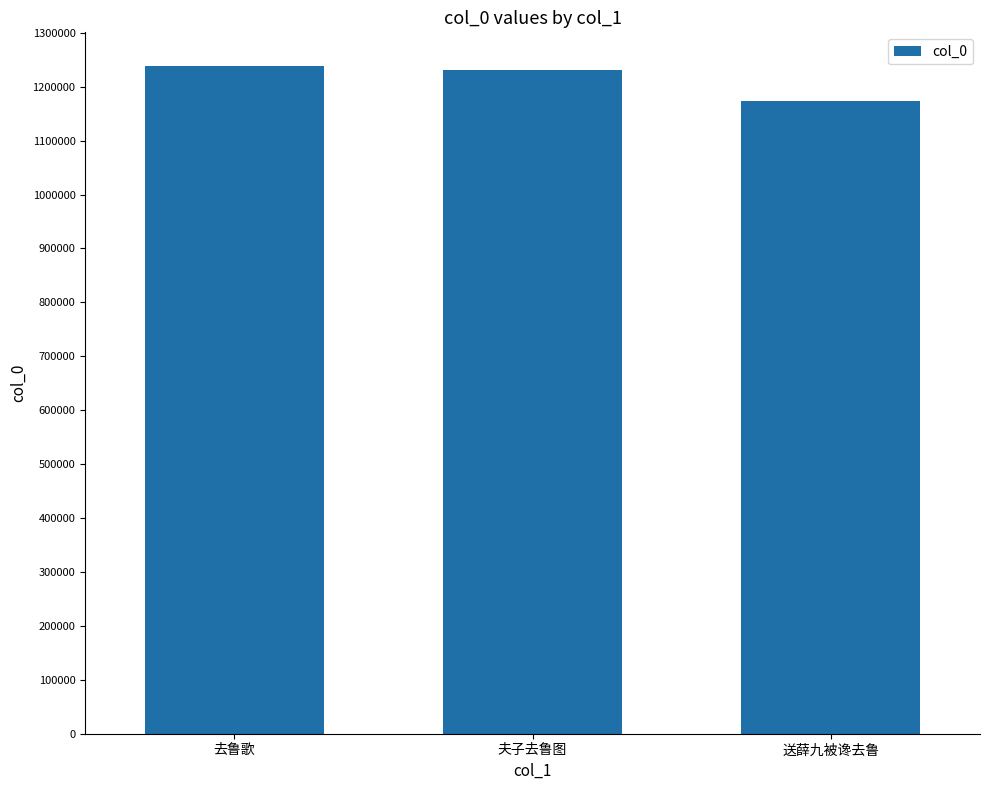

What is the sum of all values?

3644165